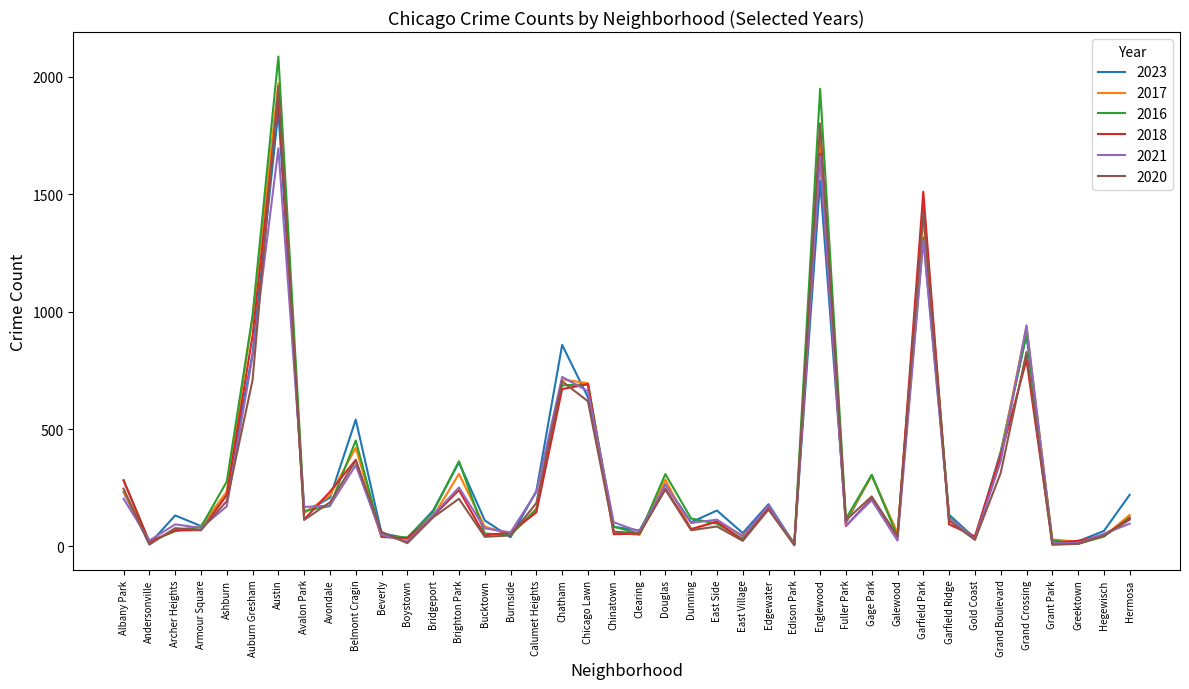

What is the highest value of the 2020 series?

1959